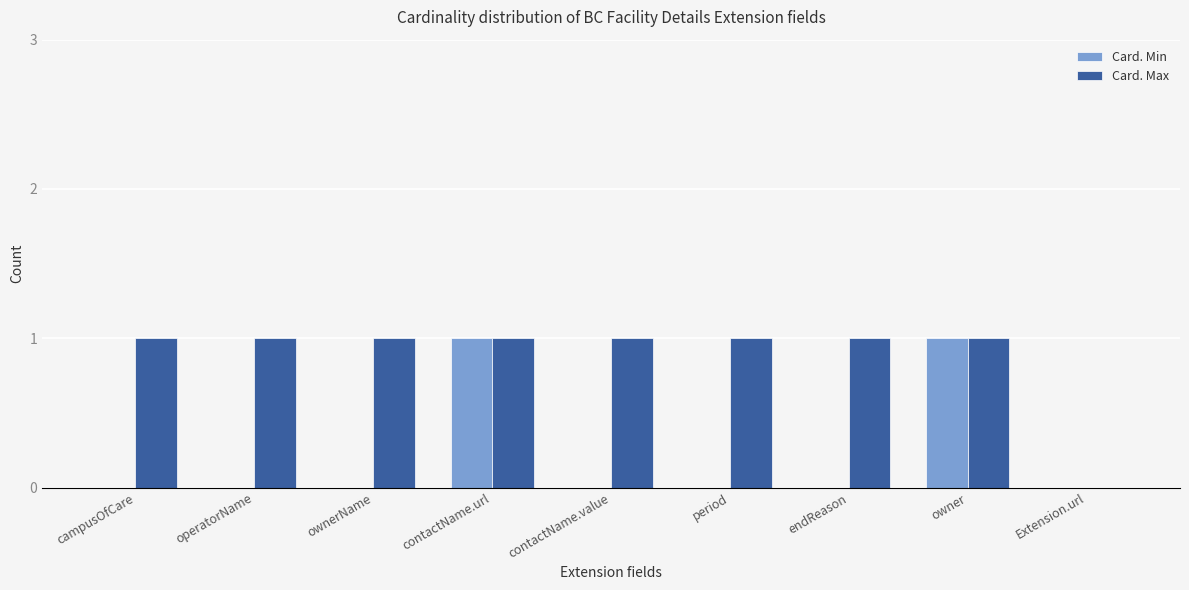

Which series has the largest total across all categories?

Card. Max